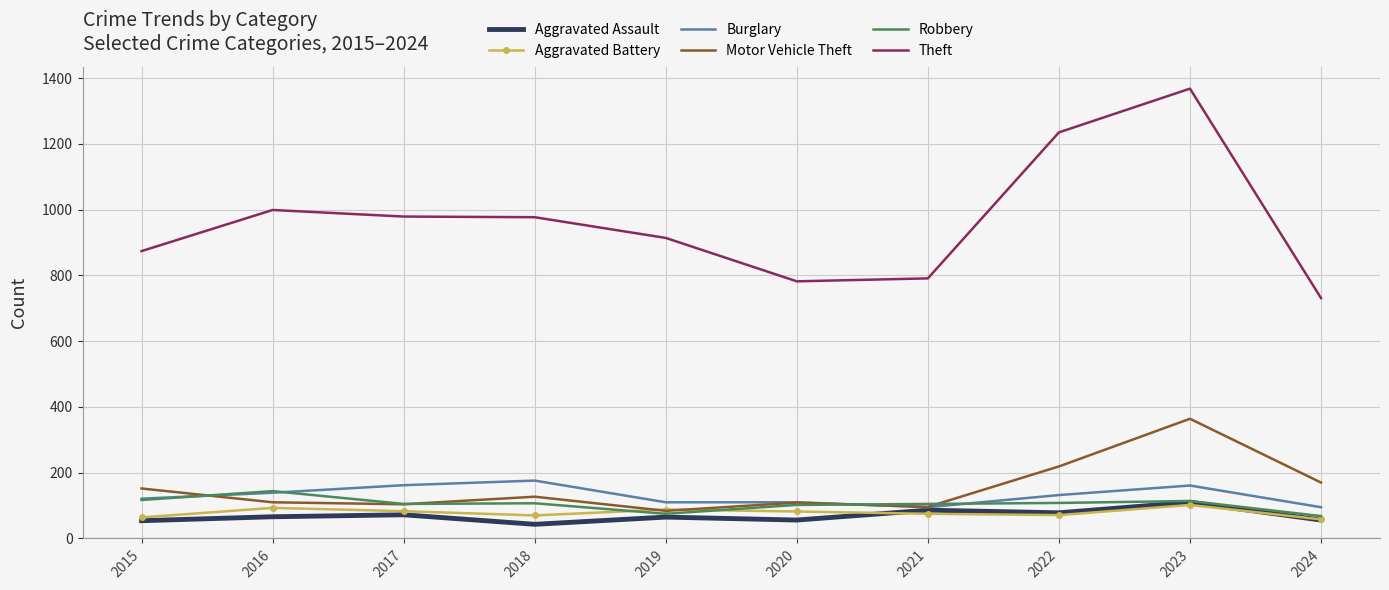

What value does the Robbery series have at 2024?

68